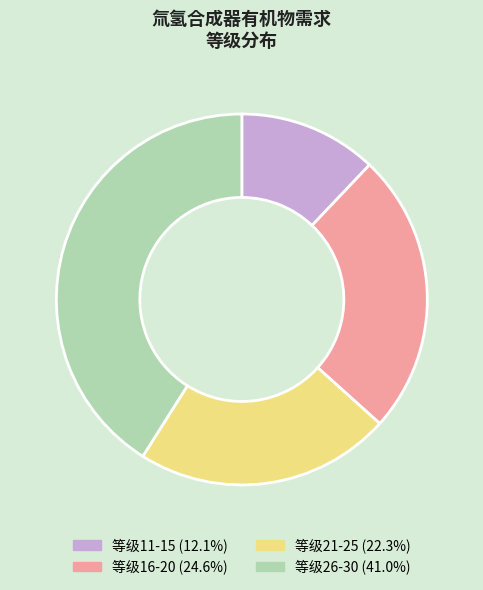

Does any single category account for the majority?

No